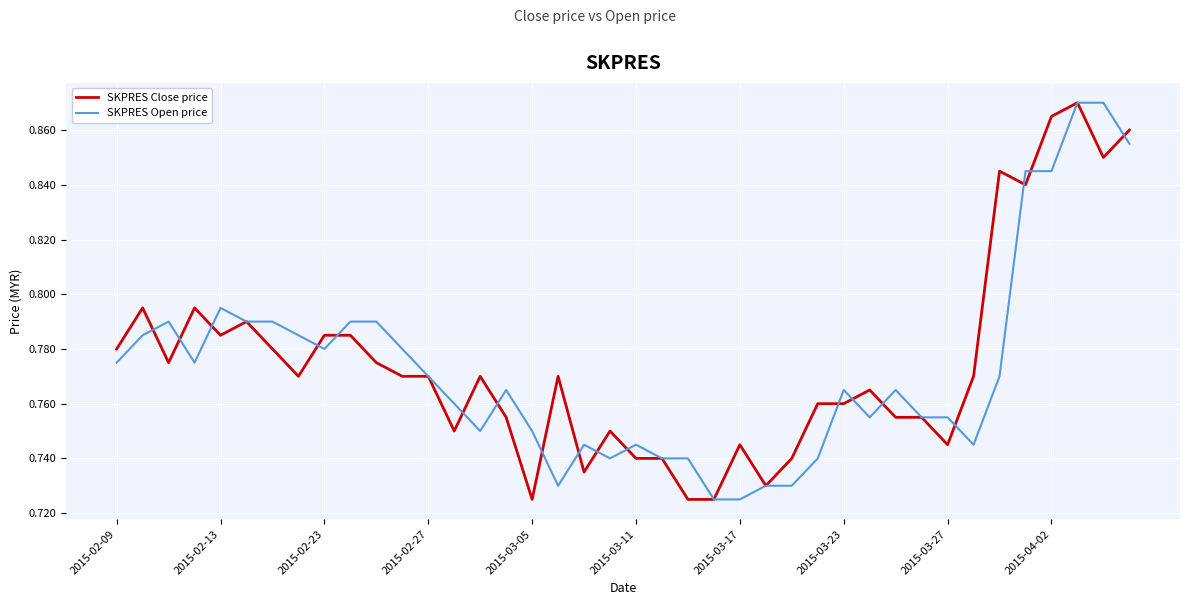

True or false: SKPRES Close price has more than 1 interior local peaks.

True